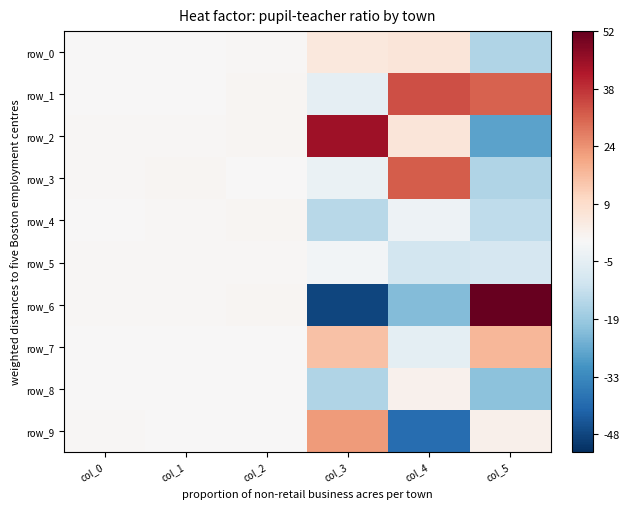

What is the minimum value shown in the chart?

-47.7